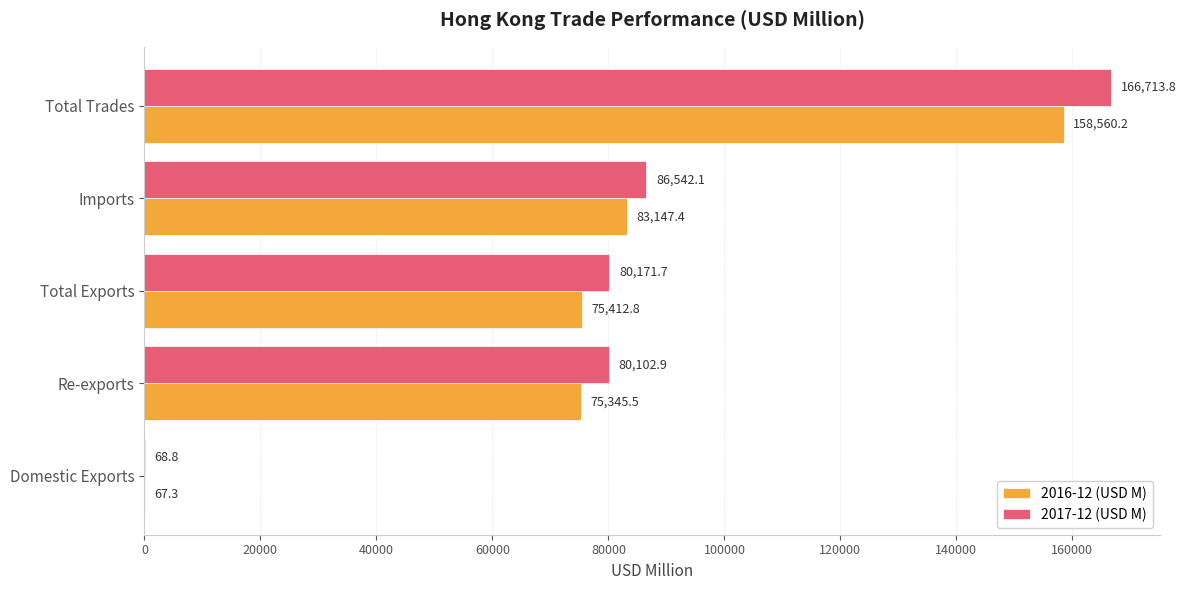

The value of 2017-12 (USD M) at Total Trades is 166713.8. True or false?

True